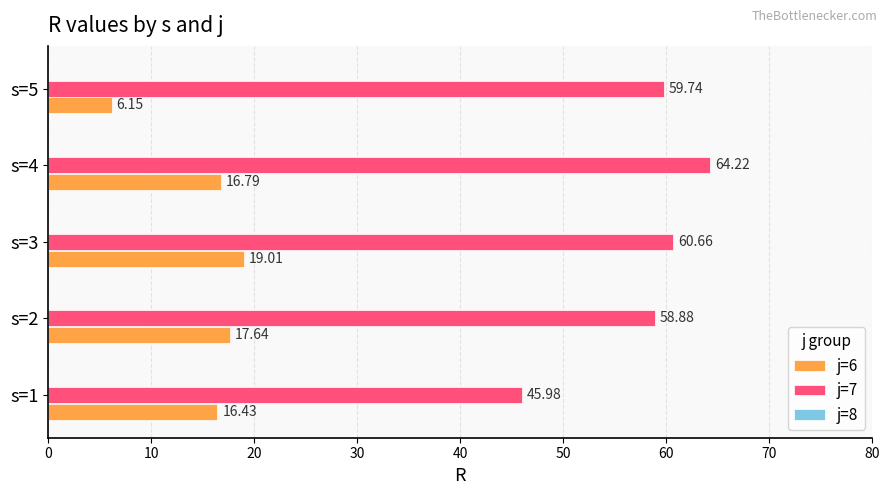

What is the spread (max minus min) of values at s=1?

29.5